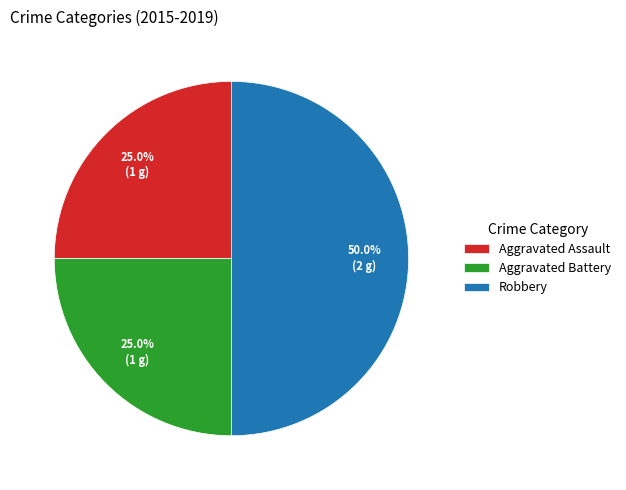

To the nearest percent, what is the combined percentage of Aggravated Assault and Robbery?

75%